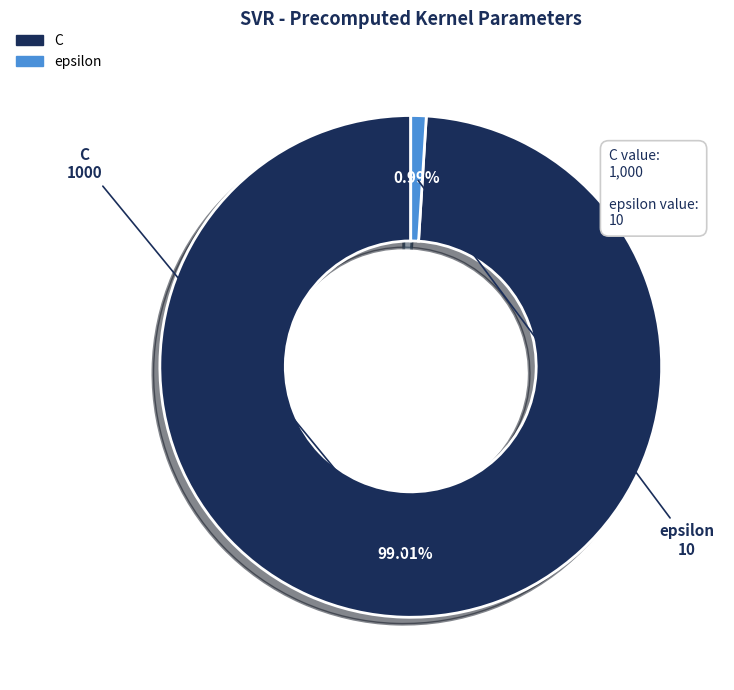

What is the largest slice in the pie chart?

C